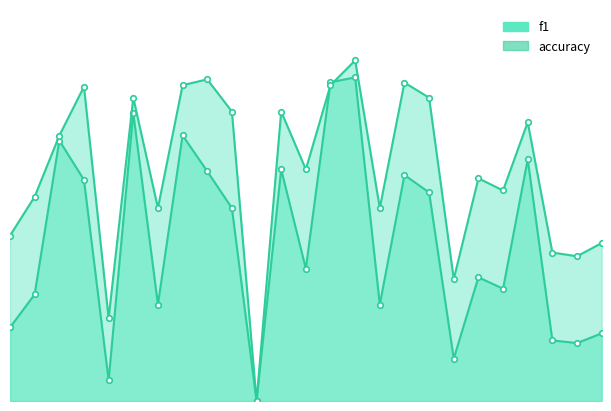

The accuracy series shows 0.4 at 16. True or false?

False